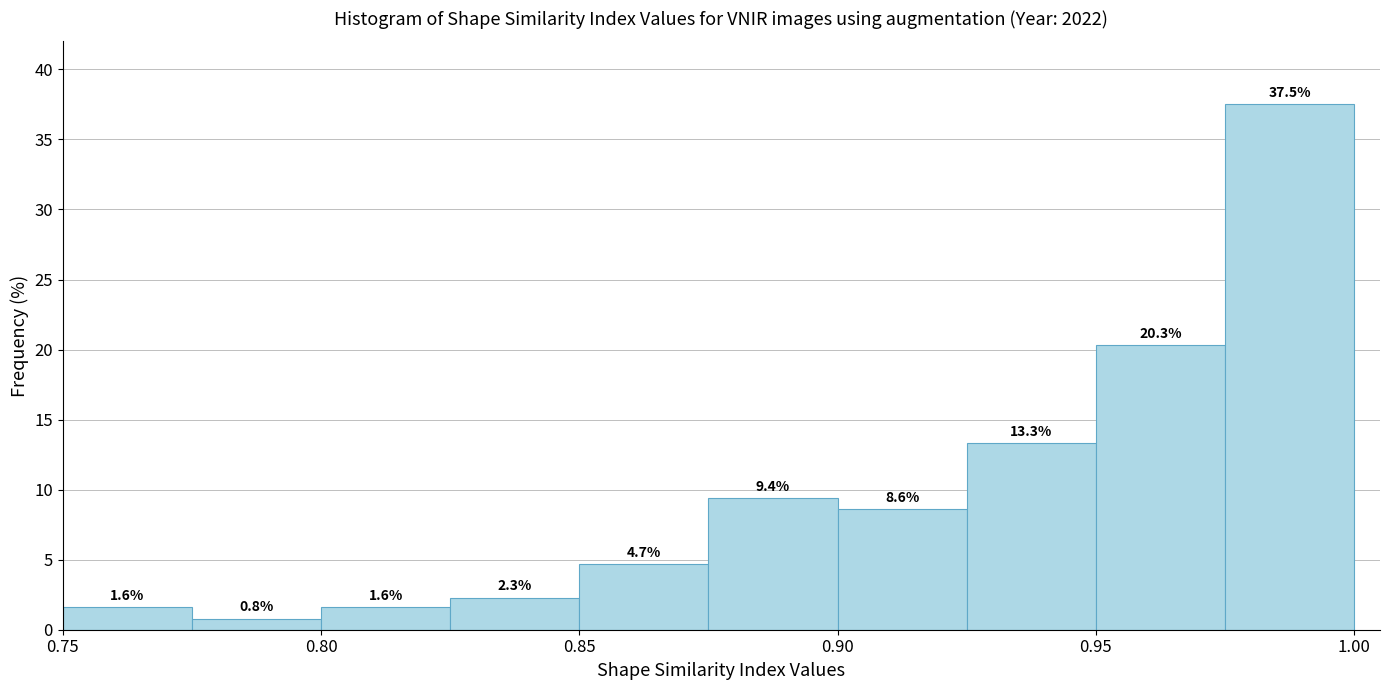

How tall is the bar that spans 0.800 to 0.825 on the x-axis?

1.6